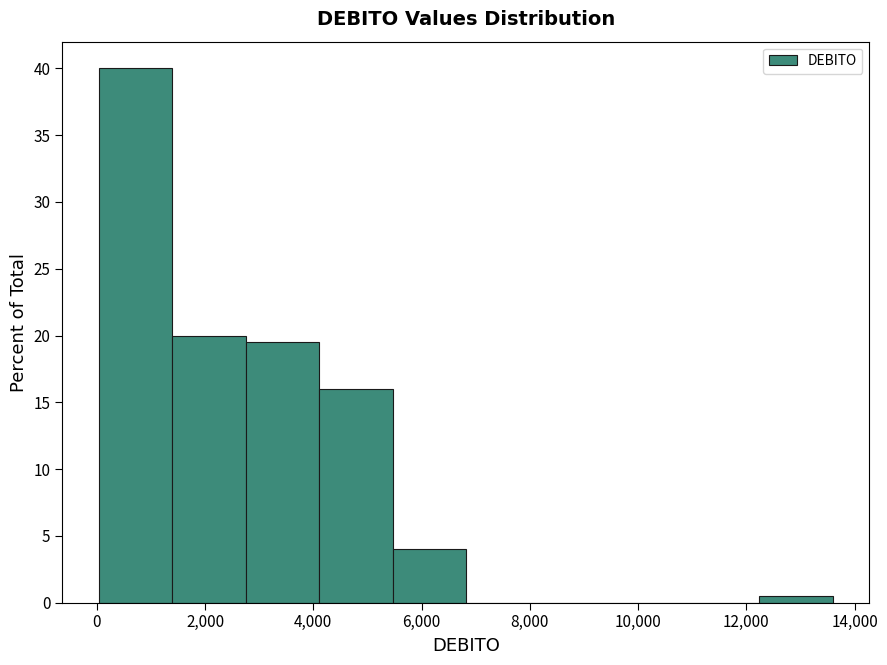

Reading left to right, transcribe this chart: for each bar, give the range it covers on the x-axis and its height. Neither the bar edges nor the heights are printed on the chart, so give them approximately, as read against the axes.

0 to 1400: 40.0
1400 to 2800: 20.0
2800 to 4200: 19.5
4200 to 5400: 16.0
5400 to 6800: 4.0
6800 to 8200: 0
8200 to 9600: 0
9600 to 10800: 0
10800 to 12200: 0
12200 to 13600: 0.5